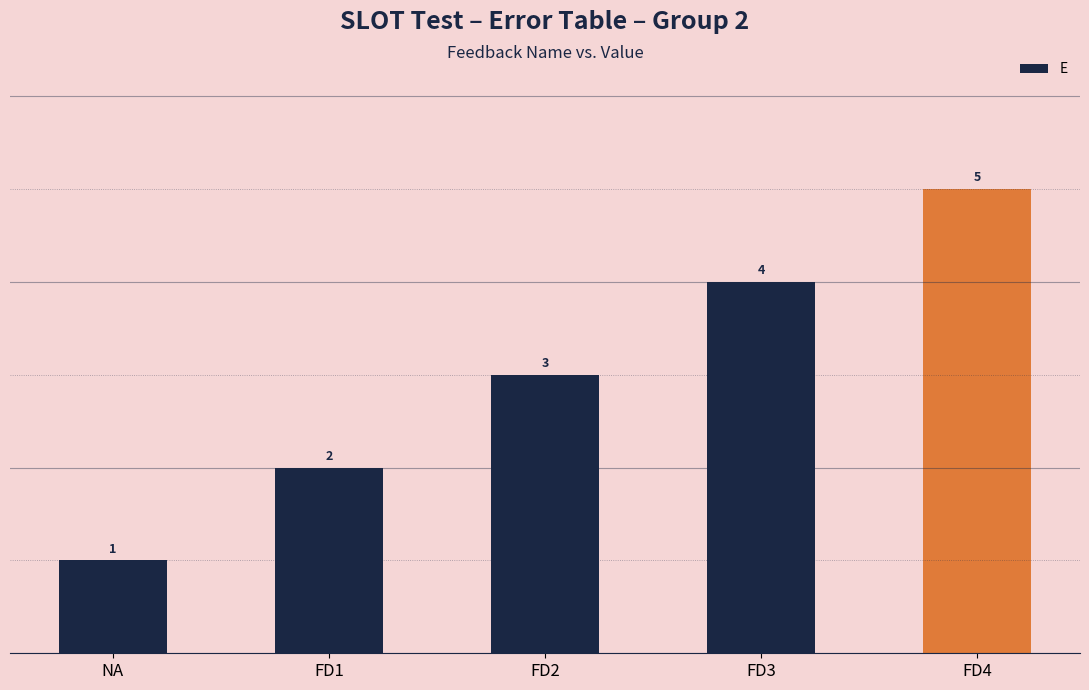

What is the difference between the values at FD3 and FD4?

1